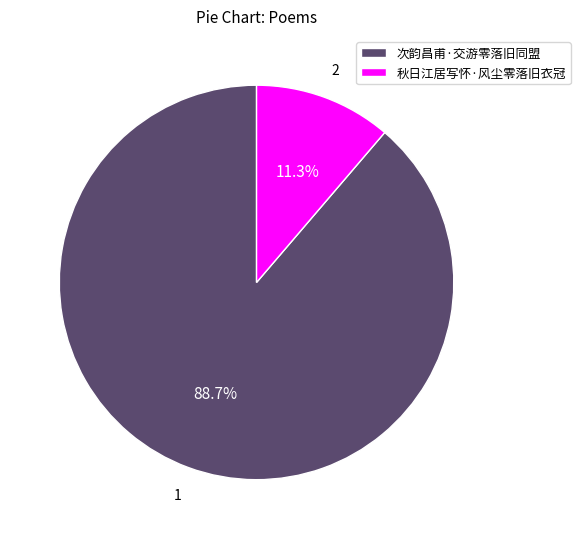

How much of the chart is everything except 秋日江居写怀·风尘零落旧衣冠?

88.7%